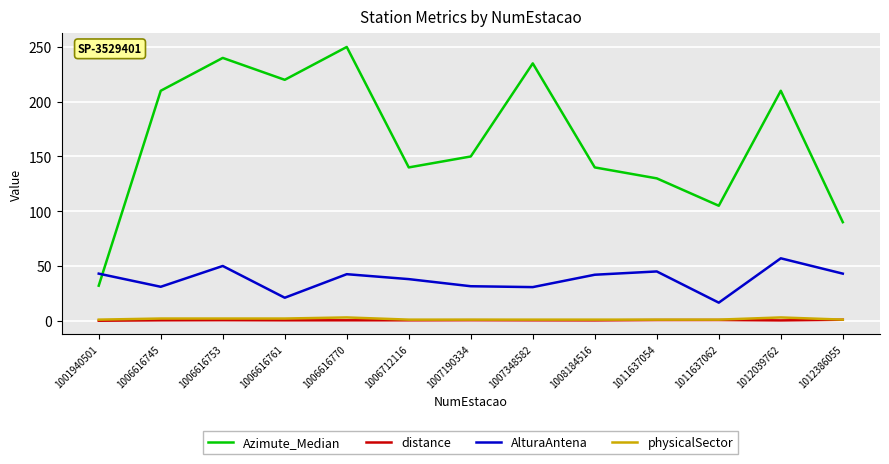

The value of Azimute_Median at 1006616745 is 210.0. True or false?

True